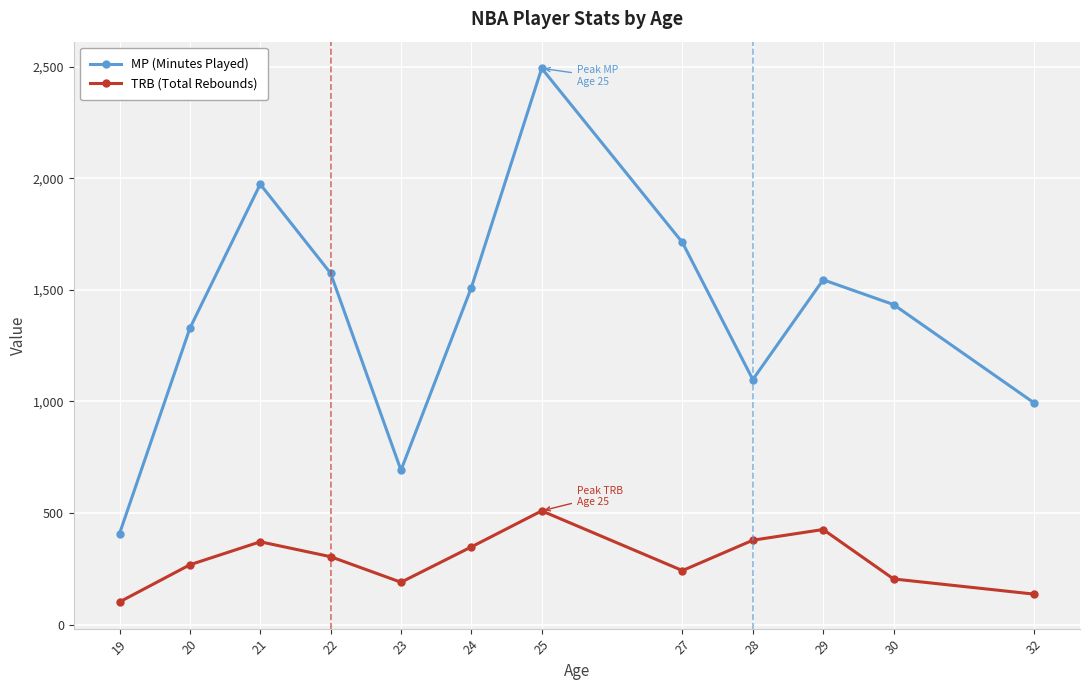

True or false: MP (Minutes Played) and TRB (Total Rebounds) cross at least once.

False